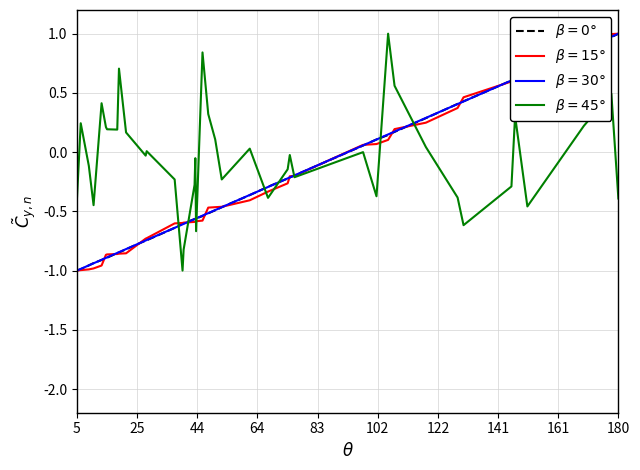

What is the greatest value displayed?

1.0